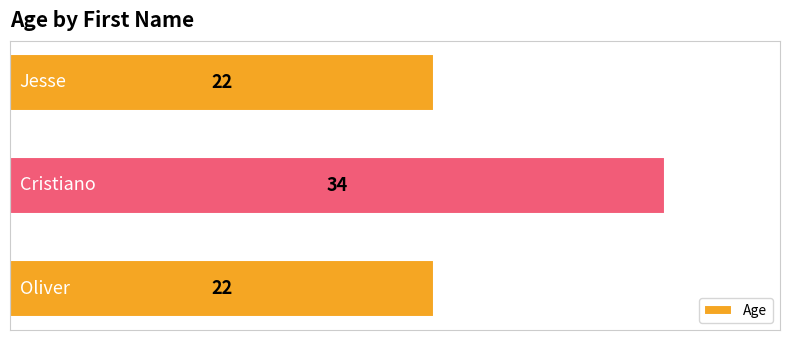

Does the chart contain any negative values?

No